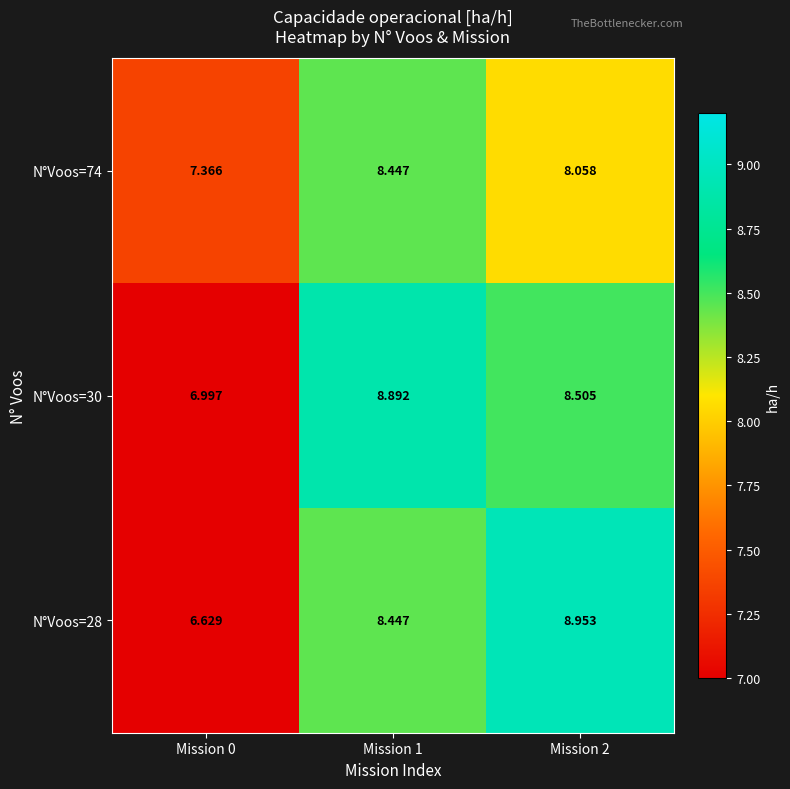

Is the value of N°Voos=74 at Mission 0 greater than the value of N°Voos=28 at Mission 0?

Yes